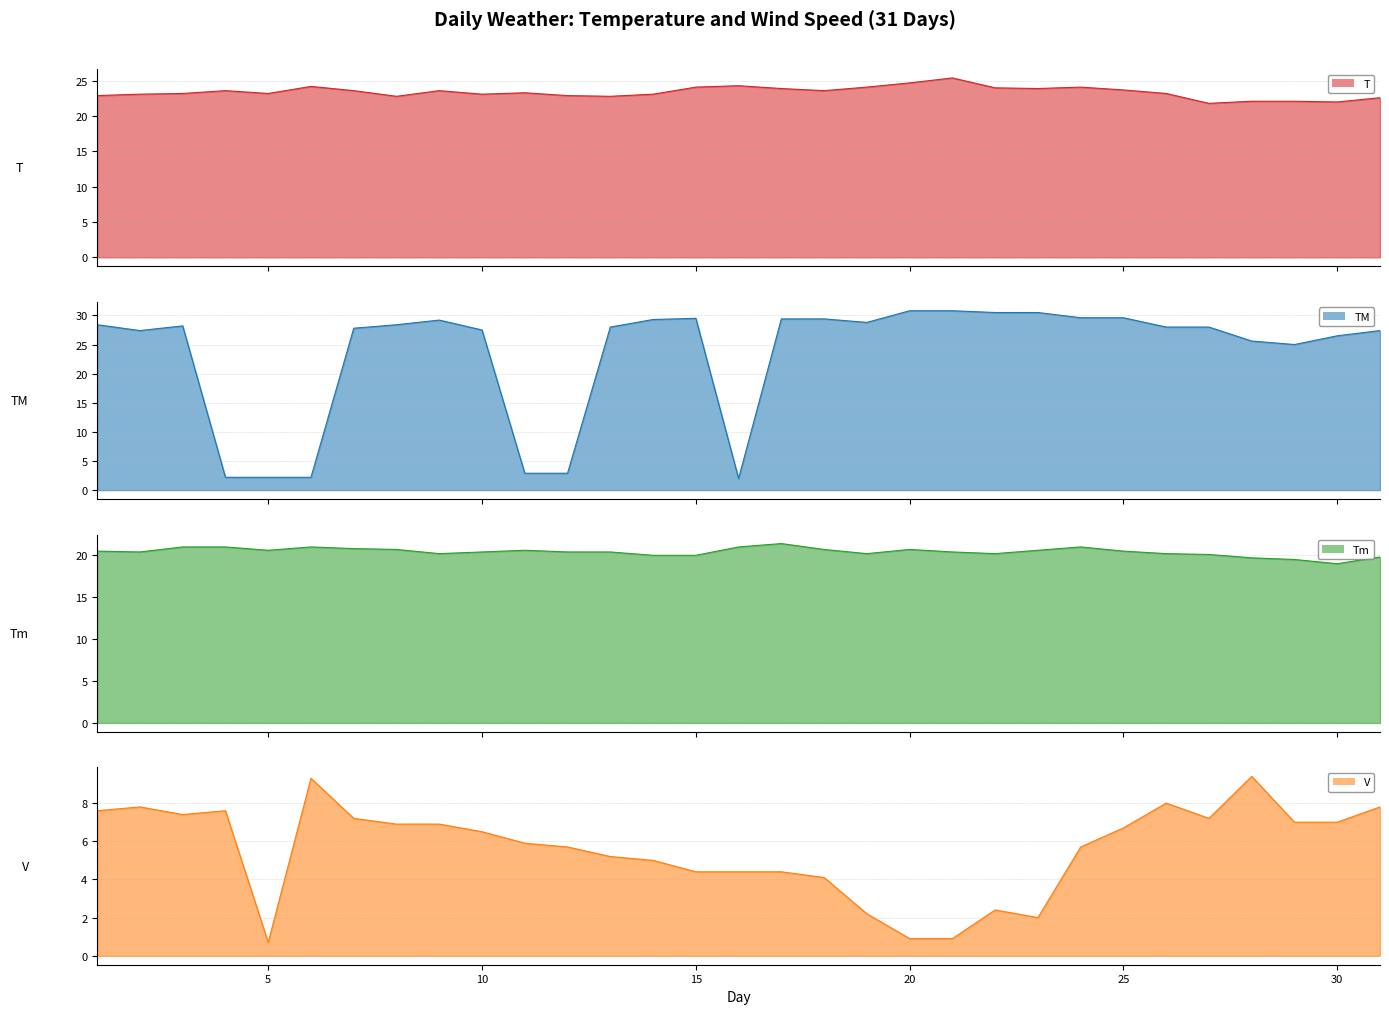

What is the difference between the V values at 22 and 6?

6.9